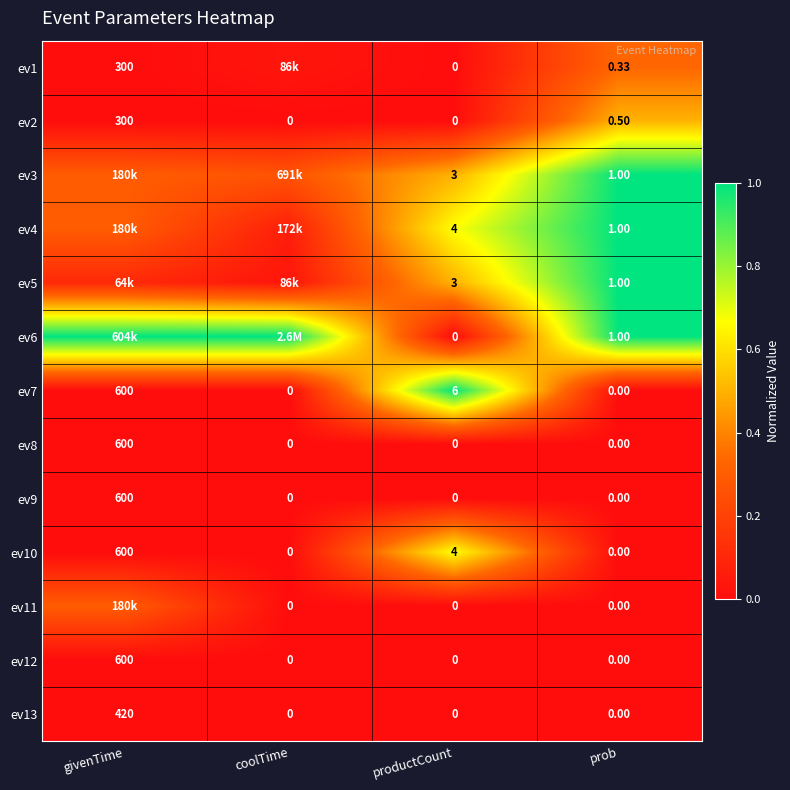

What is the total value across all series at prob?

4.8